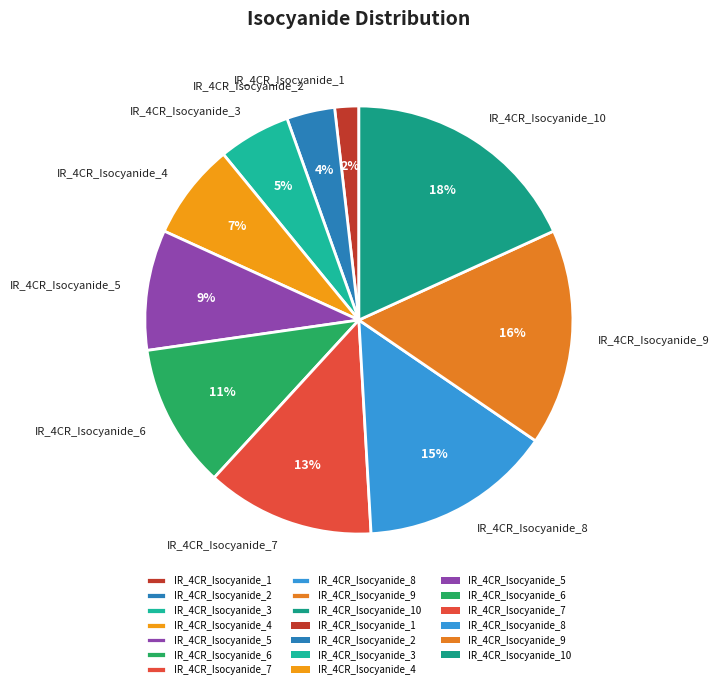

Which category has the biggest portion of the pie?

IR_4CR_Isocyanide_10